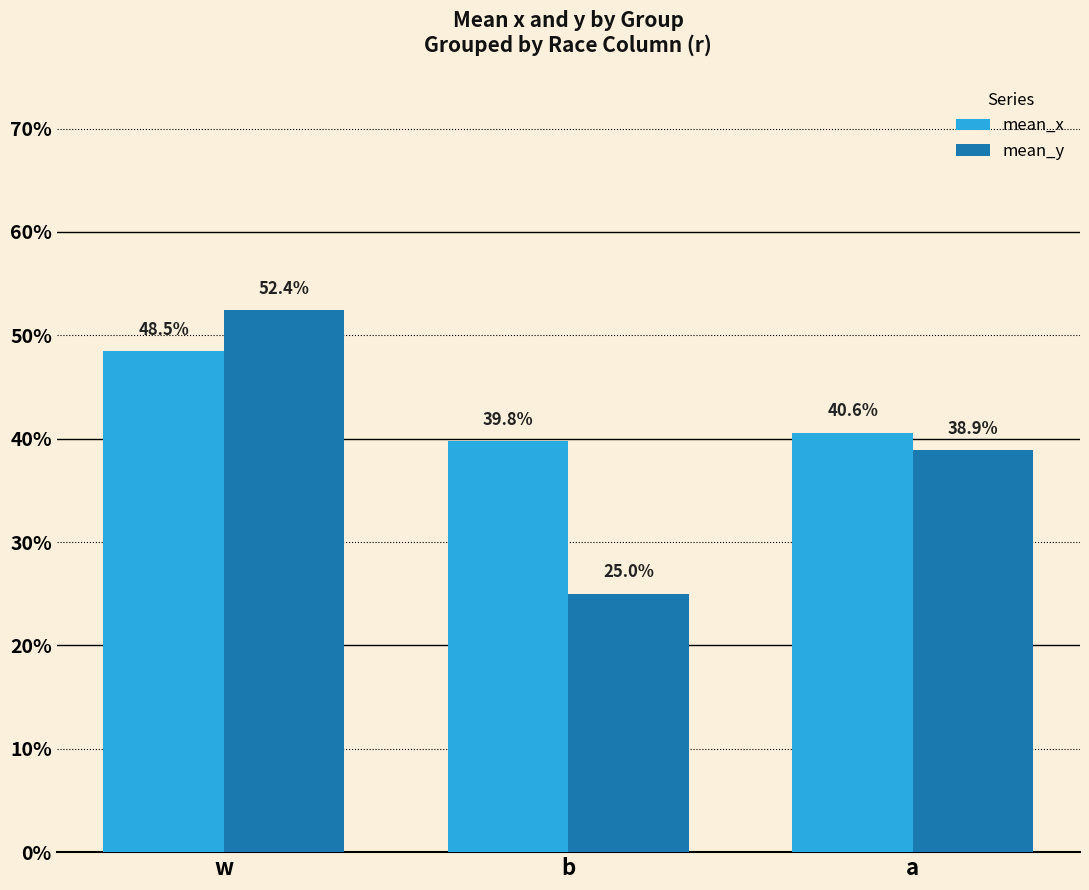

What are all the series names shown in the legend?

mean_x, mean_y